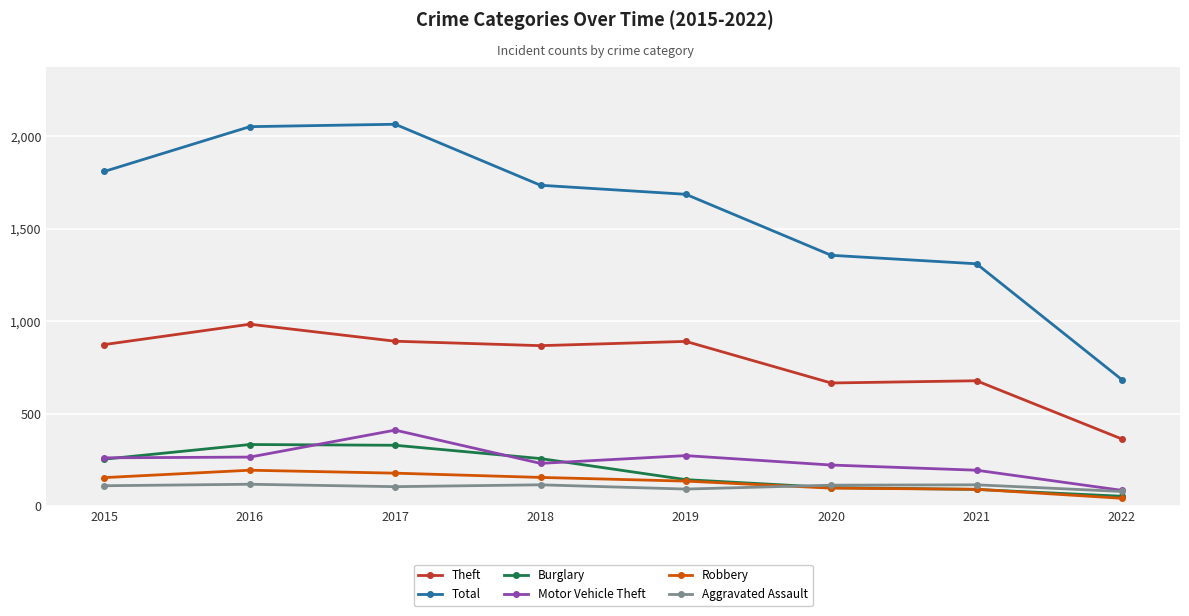

At which category does the chart reach its minimum across all series?

2022